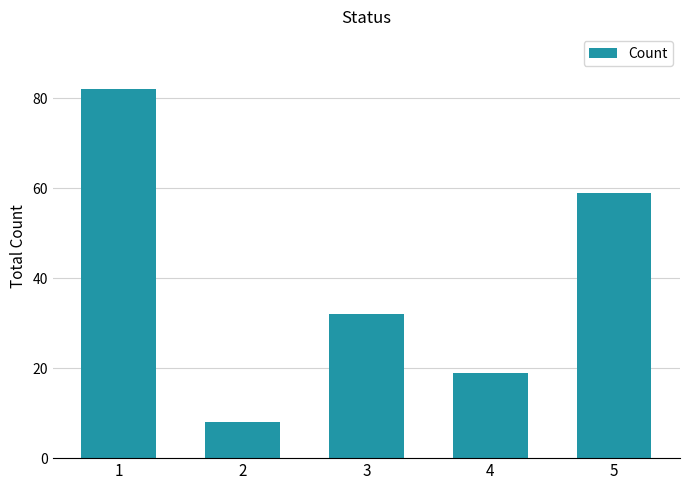

What is the sum of all values?

200